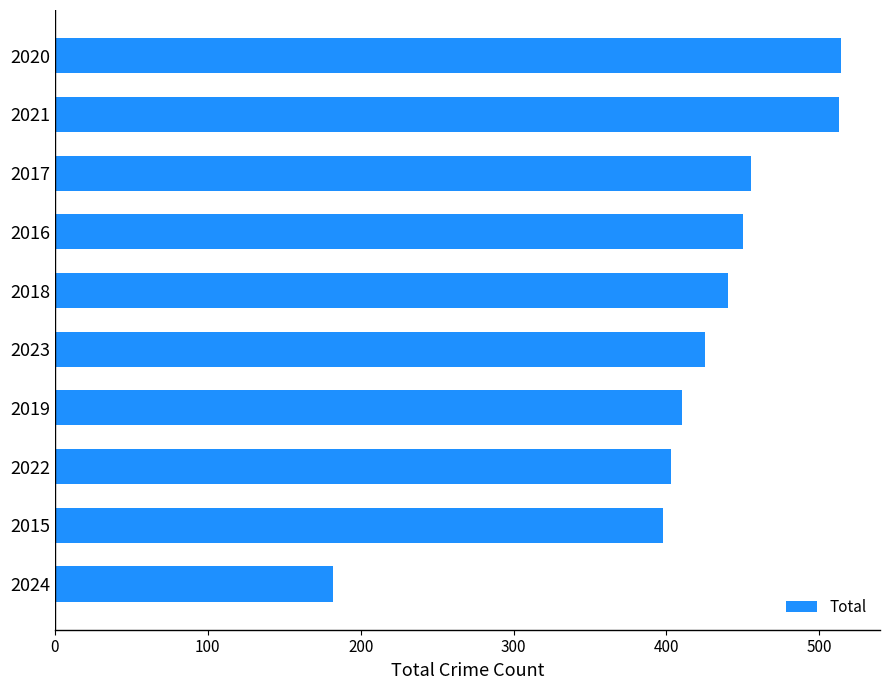

Is it true that the value at 2015 is 643?

False